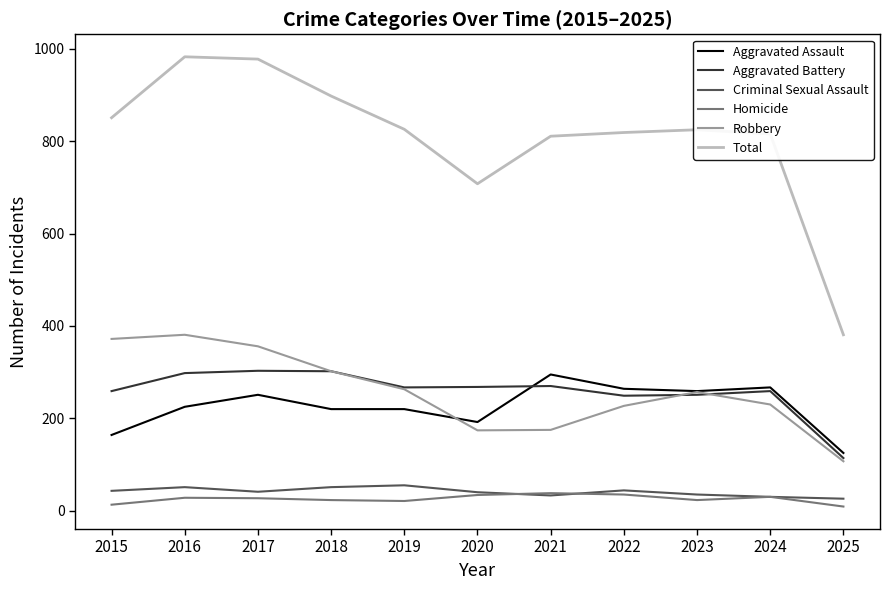

The Aggravated Battery series shows 114 at 2025. True or false?

True